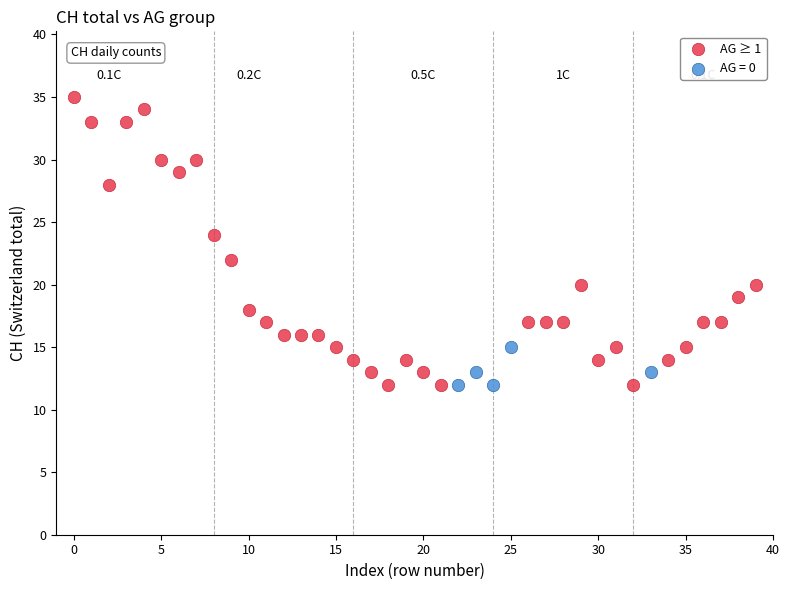

Which series has the largest Y range (max minus min)?

AG ≥ 1